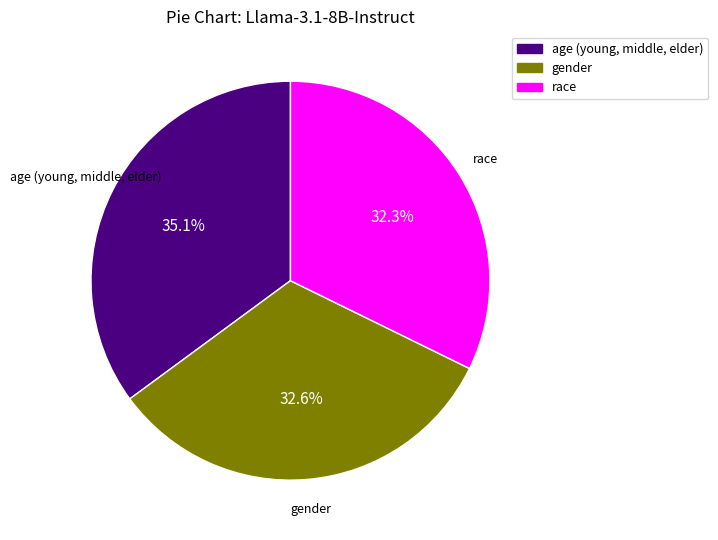

To the nearest percent, what is the combined percentage of gender and race?

65%